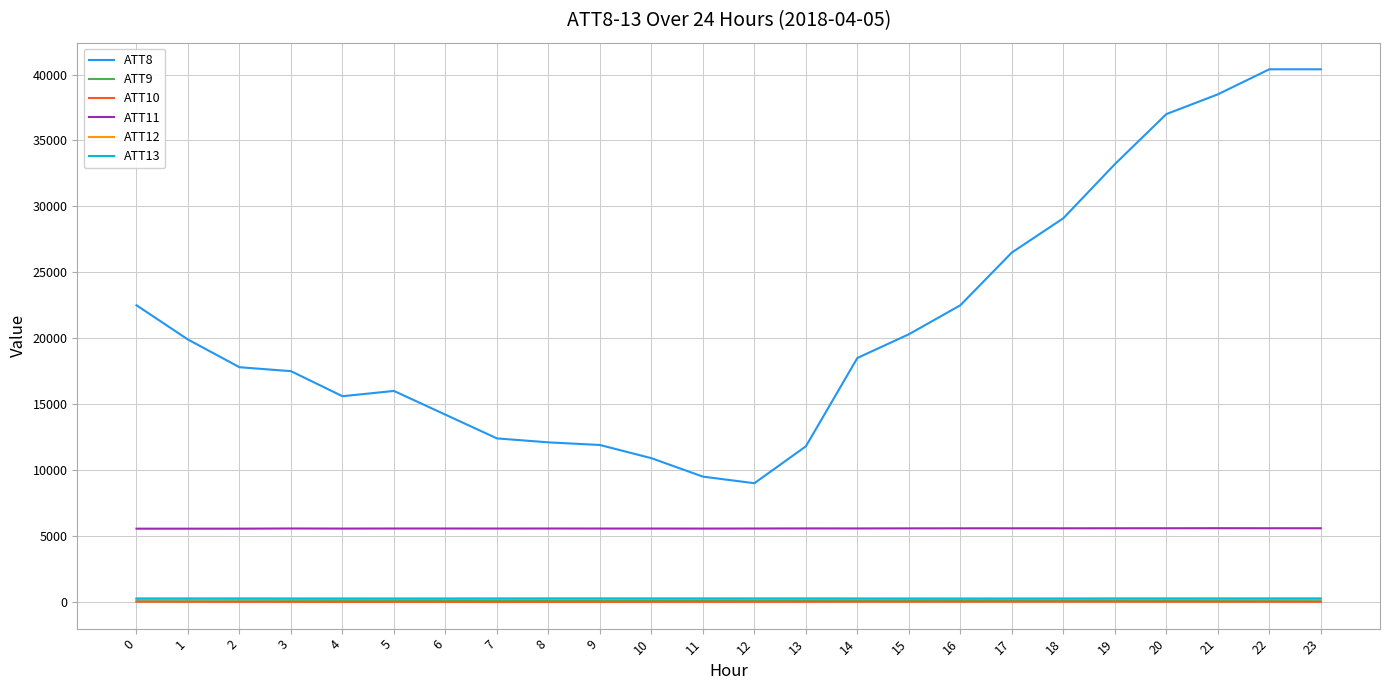

The value of ATT11 at 2 is 5553.0. True or false?

True